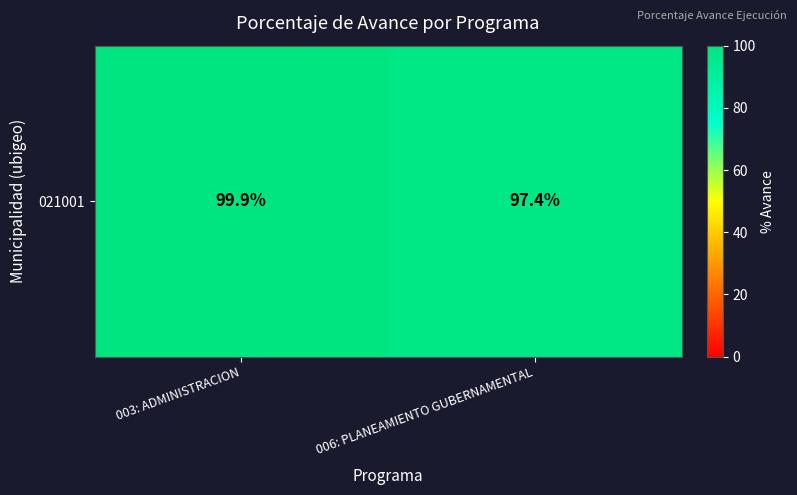

What is the difference between the maximum and minimum values?

2.5